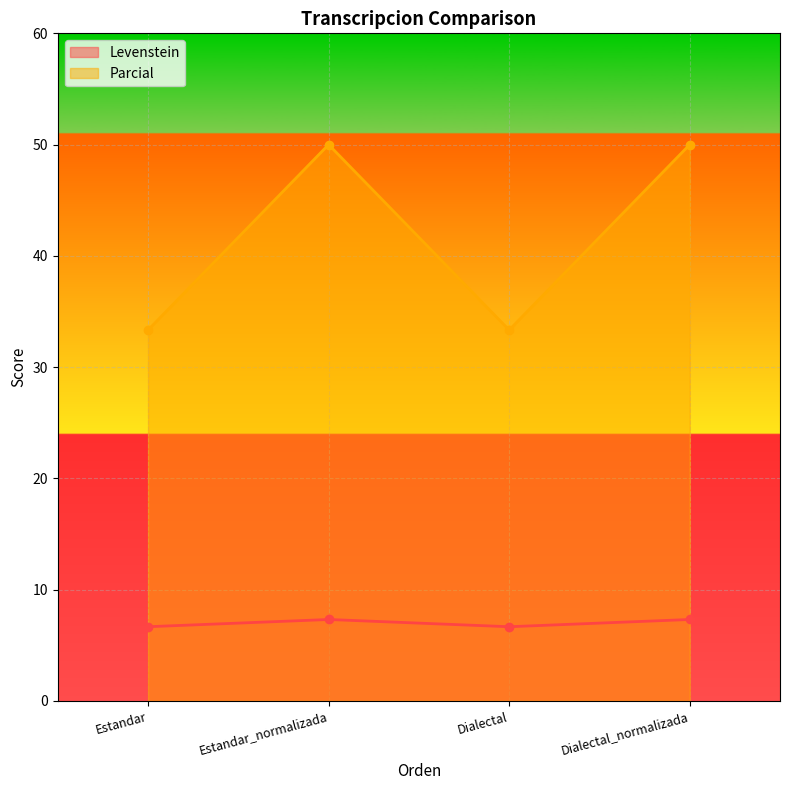

What is the label of the 3rd point from the right?

Estandar_normalizada